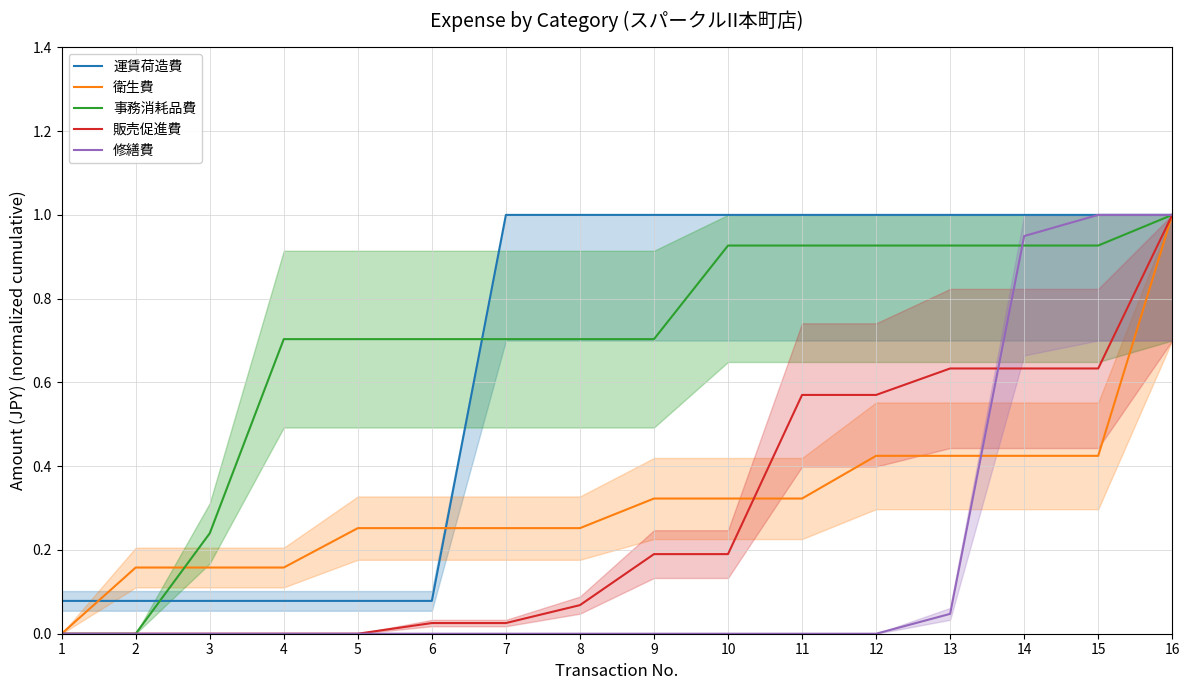

List the labels in order of 修繕費 value, smallest first.

1, 2, 3, 4, 5, 6, 7, 8, 9, 10, 11, 12, 13, 14, 15, 16